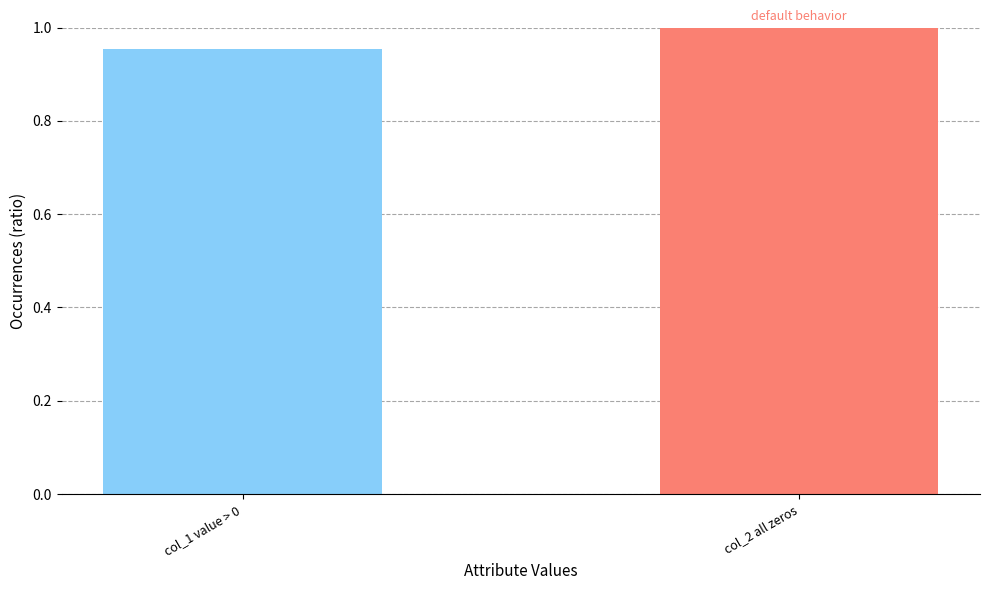

Between col_1 value > 0 and col_2 all zeros, which is larger?

col_2 all zeros